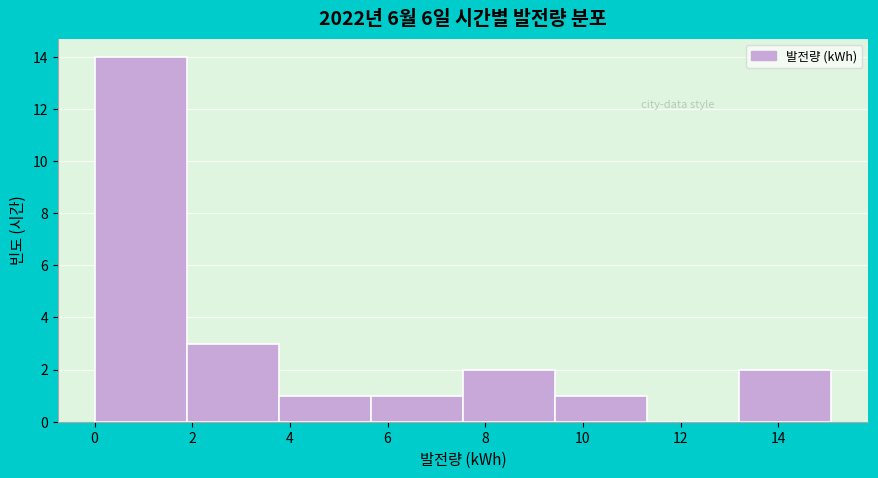

Reading left to right, list every bar in this chart as the range it spans on the x-axis followed by its height. Neither the bar edges nor the heights are printed on the chart, so give them approximately, as read against the axes.

0.0 to 1.8: 14
1.8 to 3.8: 3
3.8 to 5.6: 1
5.6 to 7.6: 1
7.6 to 9.4: 2
9.4 to 11.4: 1
11.4 to 13.2: 0
13.2 to 15.0: 2